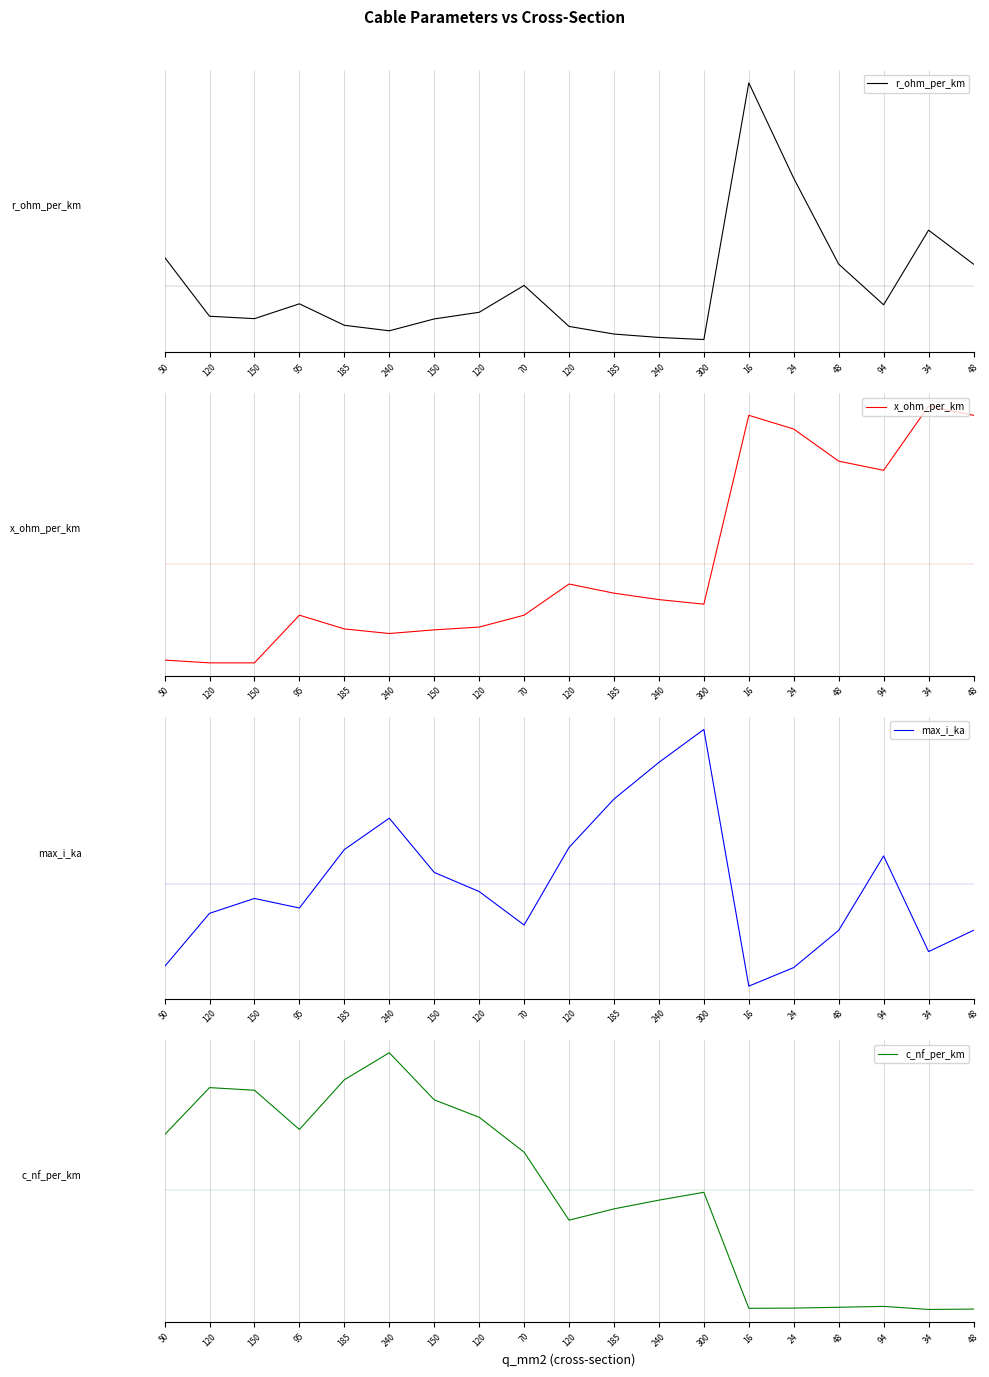

Reading right to left, what are all the values shown in this chart?

r_ohm_per_km: 48=0.3	34=0.9	94=-0.3	48=0.3	24=1.7	16=3.2	300=-0.9	240=-0.8	185=-0.8	120=-0.6	70=0.0	120=-0.4	150=-0.5	240=-0.7	185=-0.6	95=-0.3	150=-0.5	120=-0.5	50=0.5
x_ohm_per_km: 48=1.6	34=1.7	94=1.0	48=1.1	24=1.5	16=1.6	300=-0.4	240=-0.4	185=-0.3	120=-0.2	70=-0.6	120=-0.7	150=-0.7	240=-0.8	185=-0.7	95=-0.6	150=-1.1	120=-1.1	50=-1.0
max_i_ka: 48=-0.7	34=-1.0	94=0.4	48=-0.7	24=-1.2	16=-1.5	300=2.2	240=1.8	185=1.2	120=0.5	70=-0.6	120=-0.1	150=0.2	240=1.0	185=0.5	95=-0.3	150=-0.2	120=-0.4	50=-1.2
c_nf_per_km: 48=-1.3	34=-1.3	94=-1.3	48=-1.3	24=-1.3	16=-1.3	300=-0.0	240=-0.1	185=-0.2	120=-0.3	70=0.4	120=0.8	150=1.0	240=1.5	185=1.2	95=0.7	150=1.1	120=1.1	50=0.6